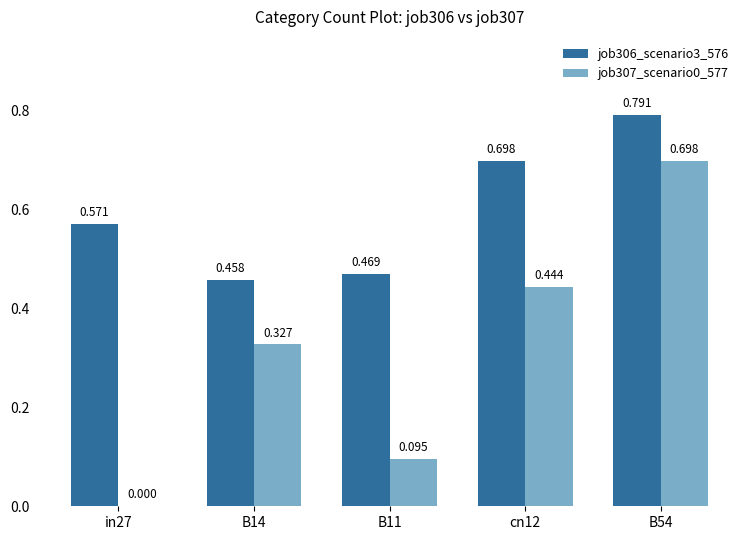

How many distinct data groups are displayed?

2